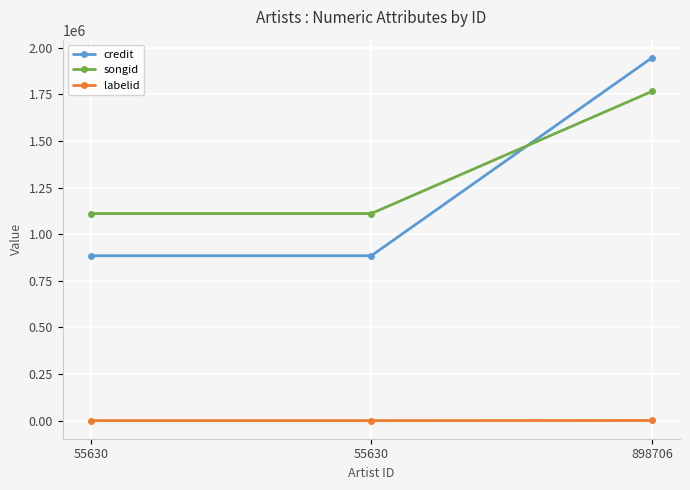

What is the sum of all credit values?

3715074